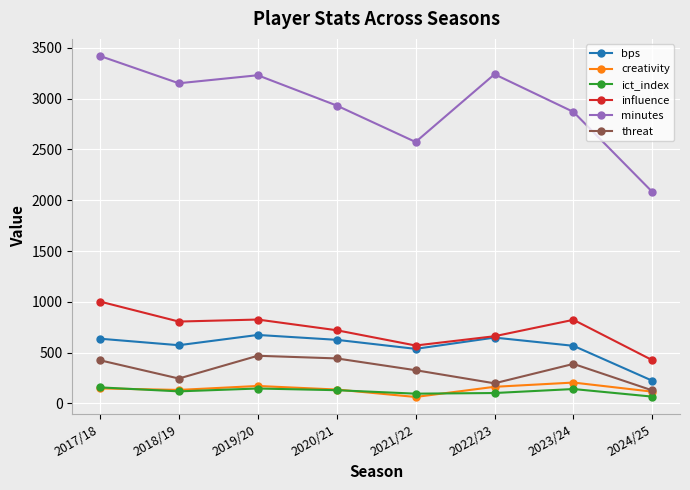

What is the value of the minutes point at the 4th from the left?

2932.0